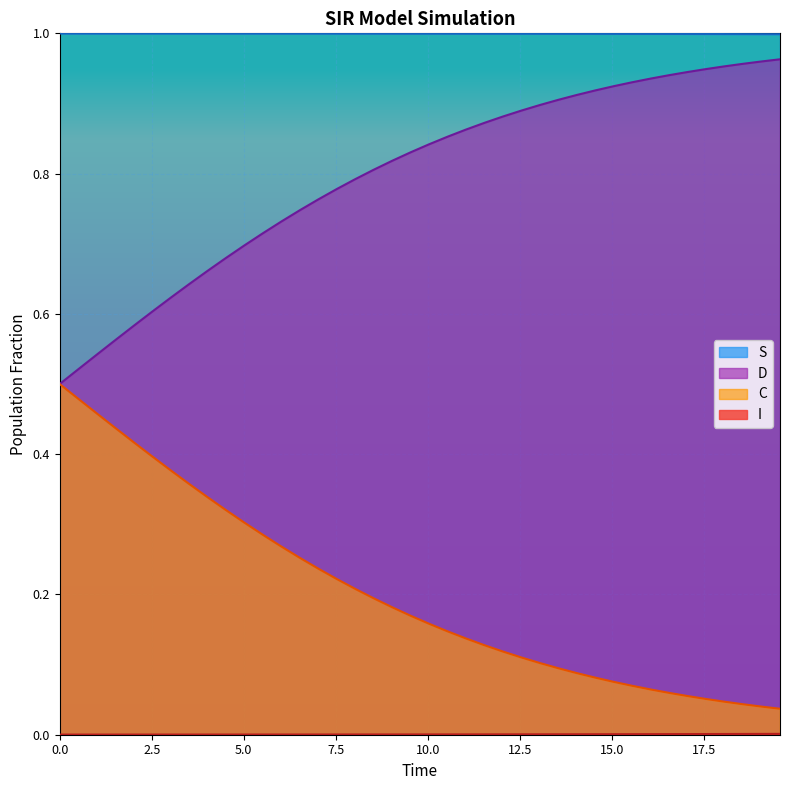

Which series has the largest total across all categories?

S